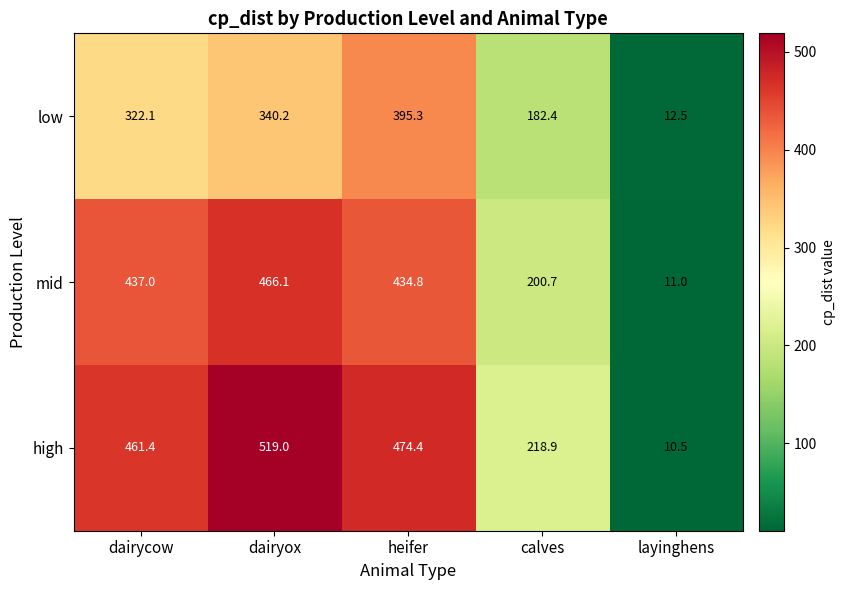

What is the maximum value shown in the chart?

519.0